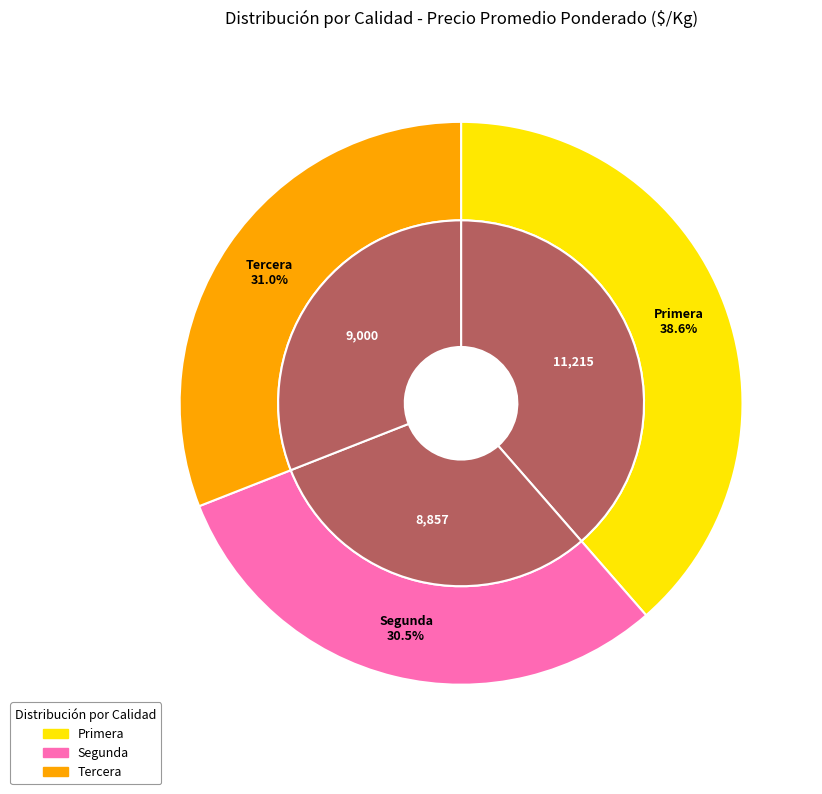

What is the smallest slice in the pie chart?

Segunda